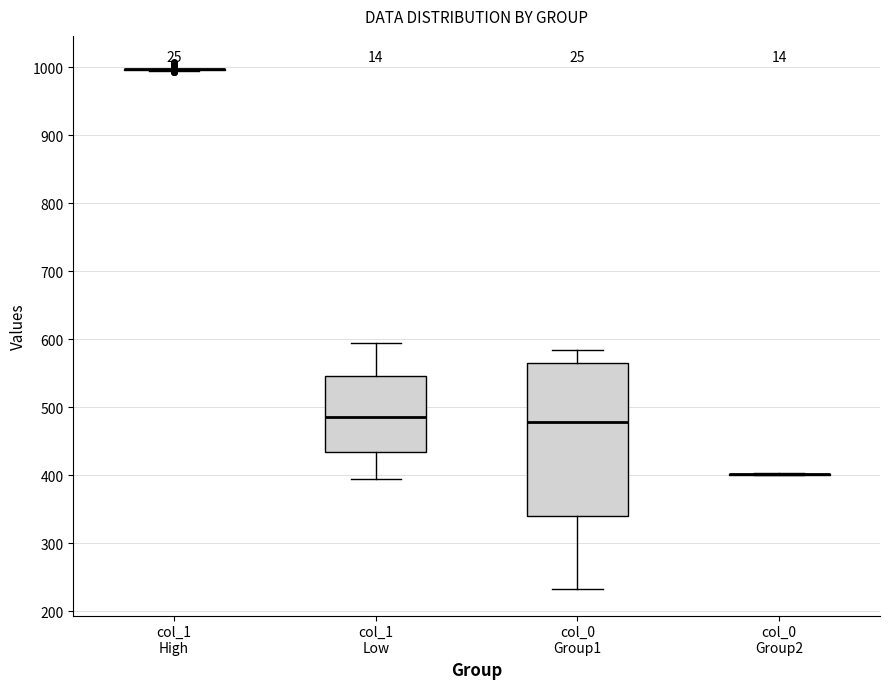

Reading left to right, transcribe this box plot: for each box, give where its median line is, the range the box spans, and where its two whiskers end, as read against the y-axis. The values are not printed on the chart, so give them approximately, as read against the axis.

col_1 High: box collapsed to a line at 1000, whiskers 990 to 1000
col_1 Low: median 490, box 430 to 550, whiskers 390 to 590
col_0 Group1: median 480, box 340 to 560, whiskers 230 to 580
col_0 Group2: box collapsed to a line at 400, whiskers 400 to 400